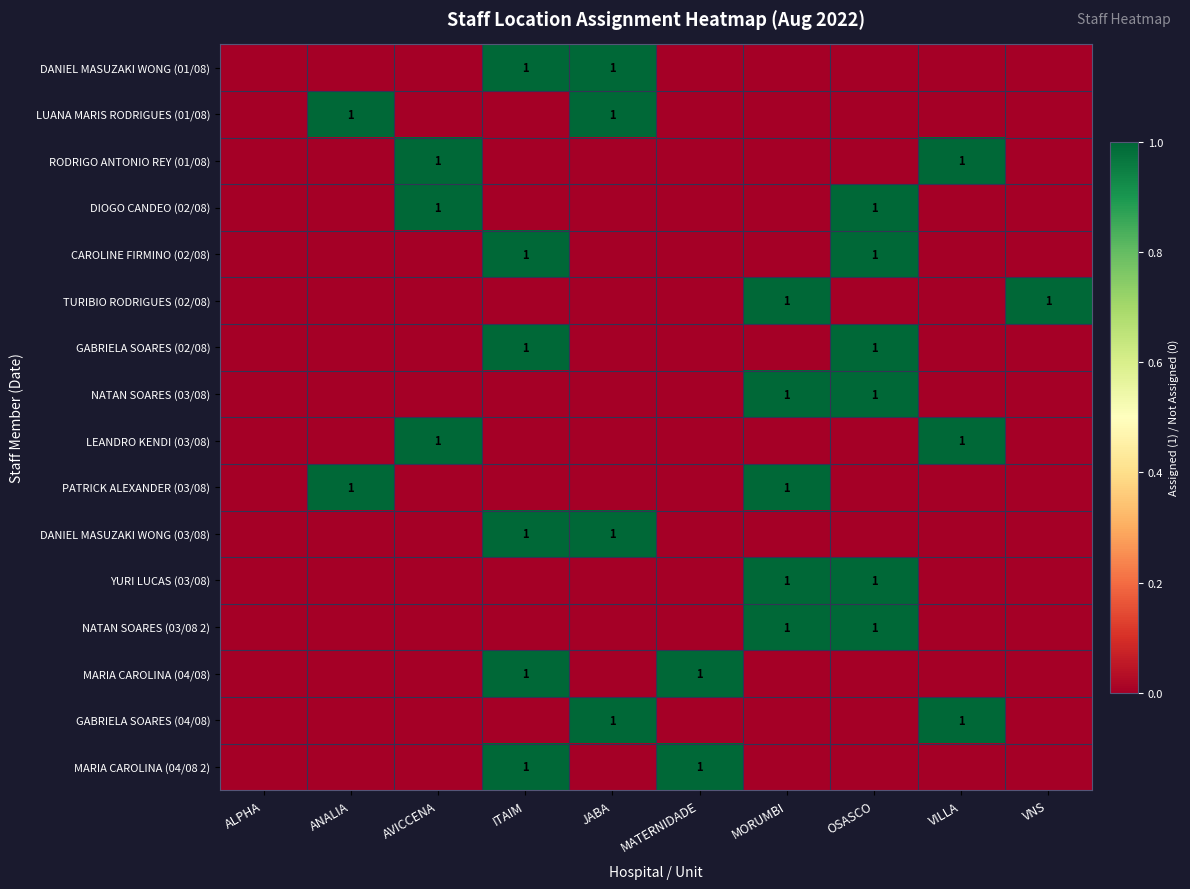

What is the total value across all series at OSASCO?

6